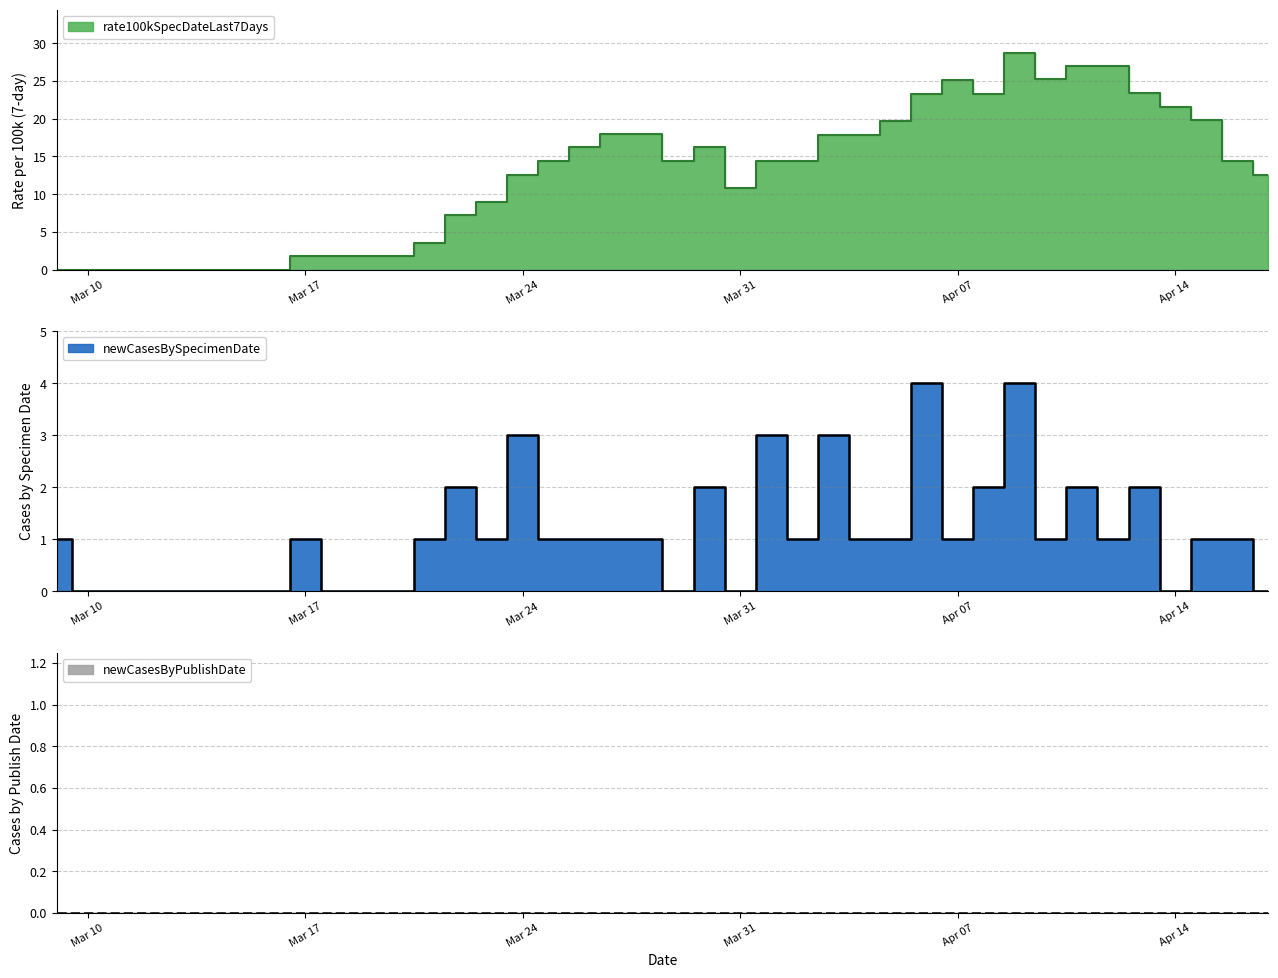

What is the difference between the newCasesBySpecimenDate values at 2020-03-13 and 2020-03-28?

1.0